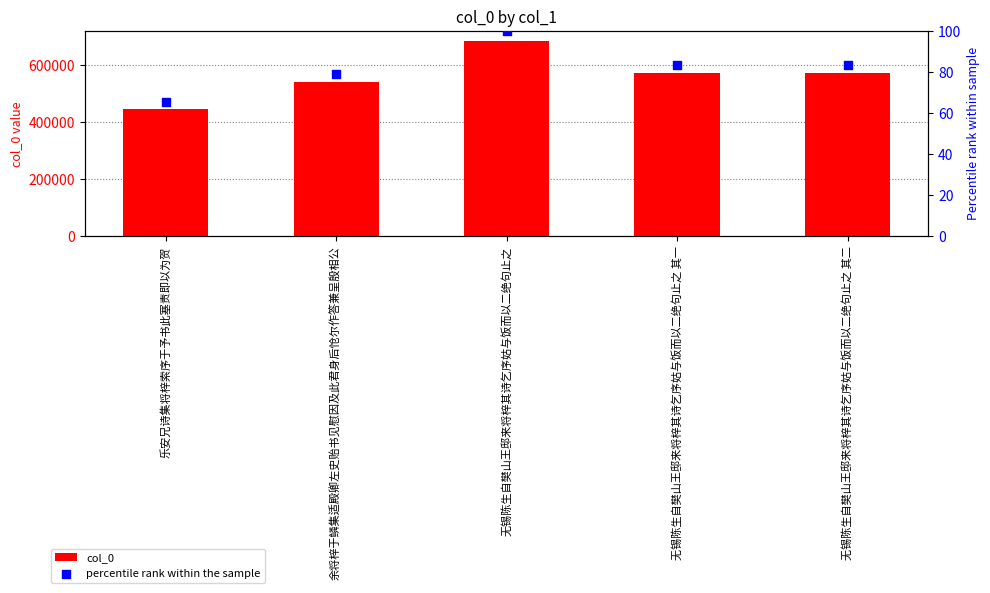

What are all the series names shown in the legend?

col_0, percentile rank within the sample